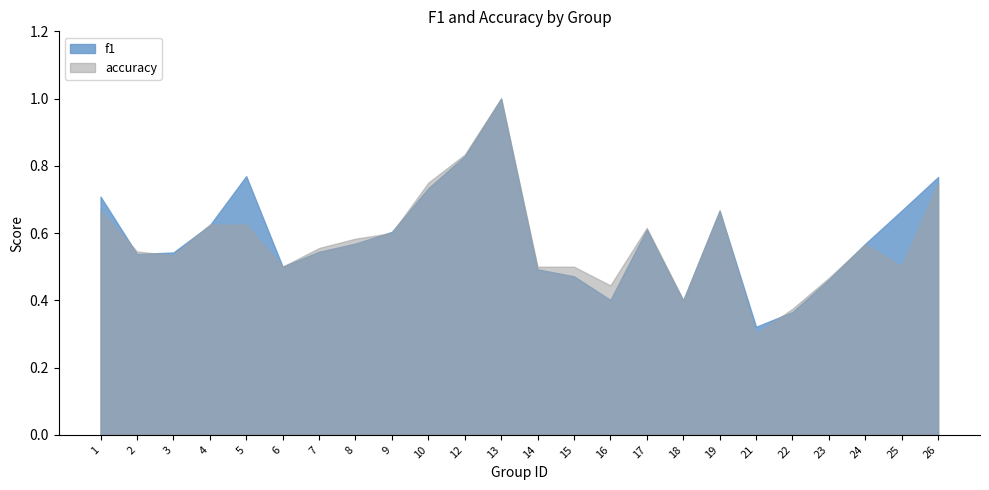

True or false: f1 has a value of 1.0 at 9.

False